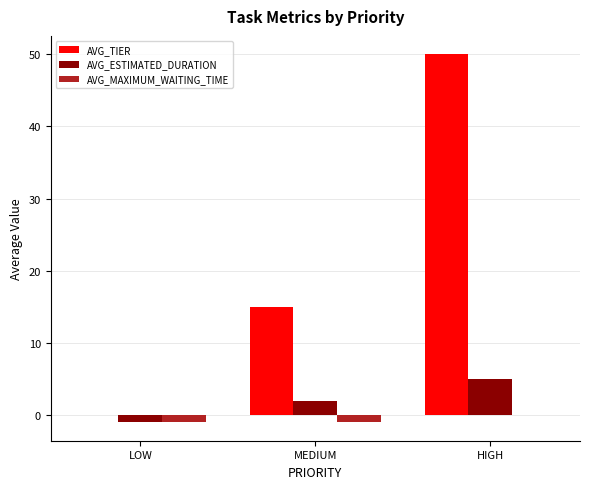

How many categories are shown in the chart?

3